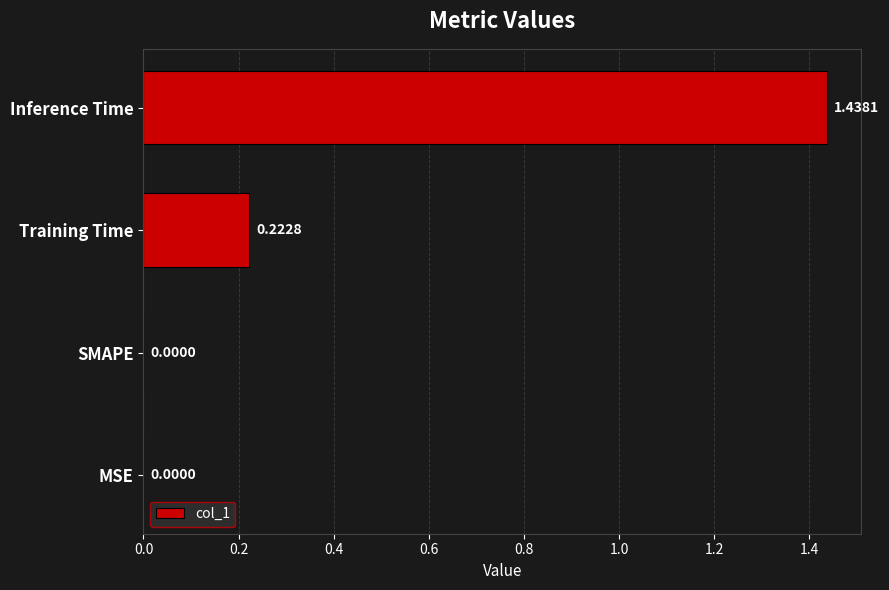

Between SMAPE and Inference Time, which is larger?

Inference Time